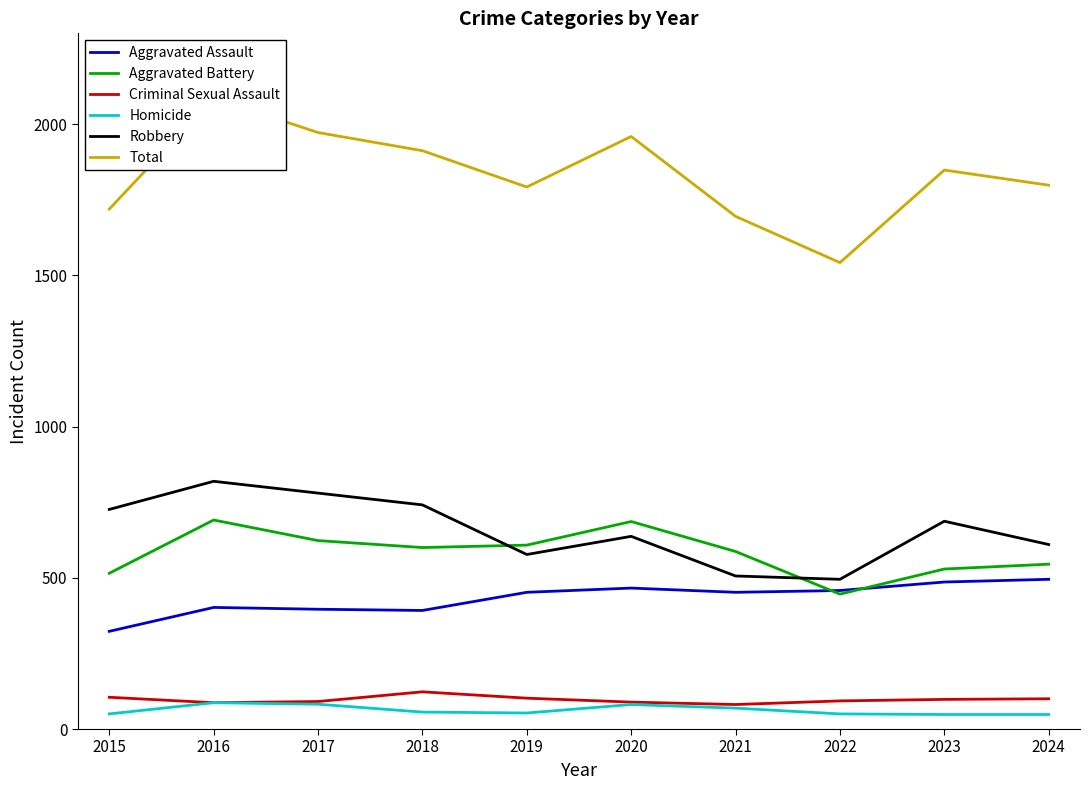

What is the difference between the maximum and minimum values in the Aggravated Battery series?

245